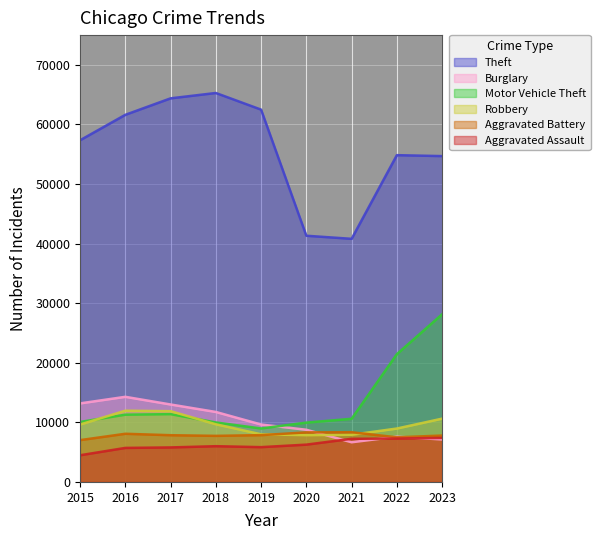

Reading left to right, list all the values displayed in this chart.

Theft: 2015=57350	2016=61621	2017=64386	2018=65287	2019=62492	2020=41326	2021=40807	2022=54851	2023=54692
Burglary: 2015=13184	2016=14289	2017=13001	2018=11747	2019=9638	2020=8758	2021=6662	2022=7595	2023=7131
Motor Vehicle Theft: 2015=10068	2016=11286	2017=11380	2018=9985	2019=8977	2020=9959	2021=10603	2022=21451	2023=28151
Robbery: 2015=9638	2016=11960	2017=11880	2018=9681	2019=7995	2020=7855	2021=7918	2022=8965	2023=10626
Aggravated Battery: 2015=7019	2016=8086	2017=7845	2018=7735	2019=7857	2020=8319	2021=8347	2022=7489	2023=7789
Aggravated Assault: 2015=4480	2016=5712	2017=5793	2018=6001	2019=5841	2020=6263	2021=7242	2022=7281	2023=7392